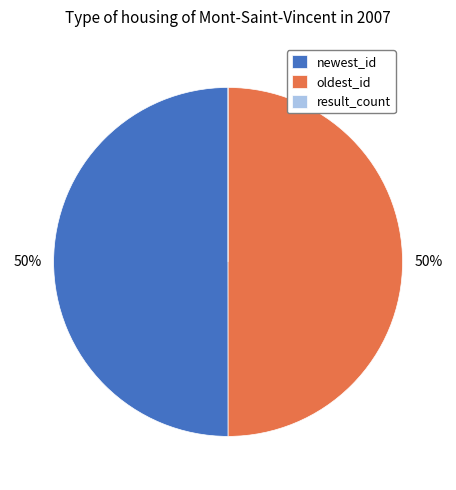

What percentage is the oldest_id slice, to the nearest percent?

50%